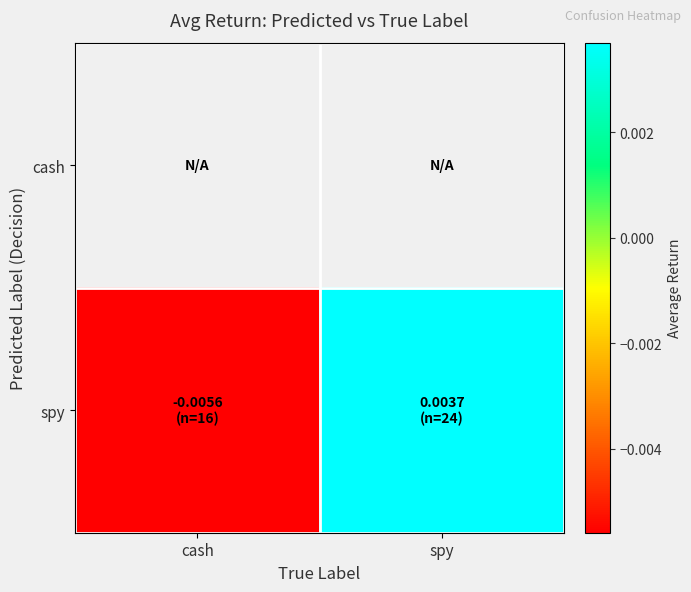

At cash, list the series in order from largest to smallest.

cash, spy